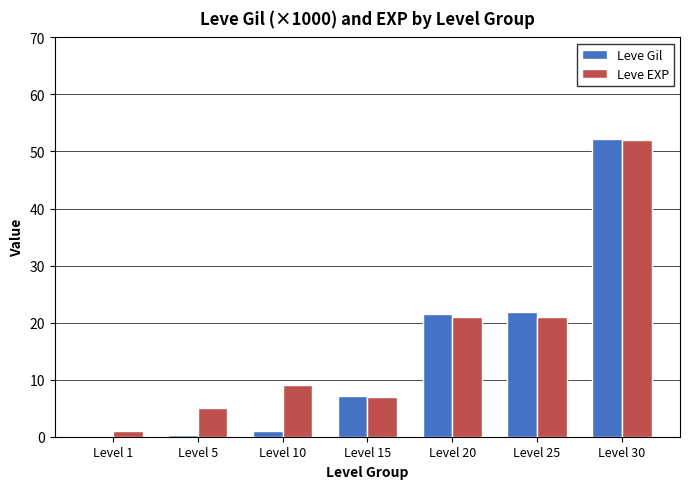

How many categories are shown in the chart?

7